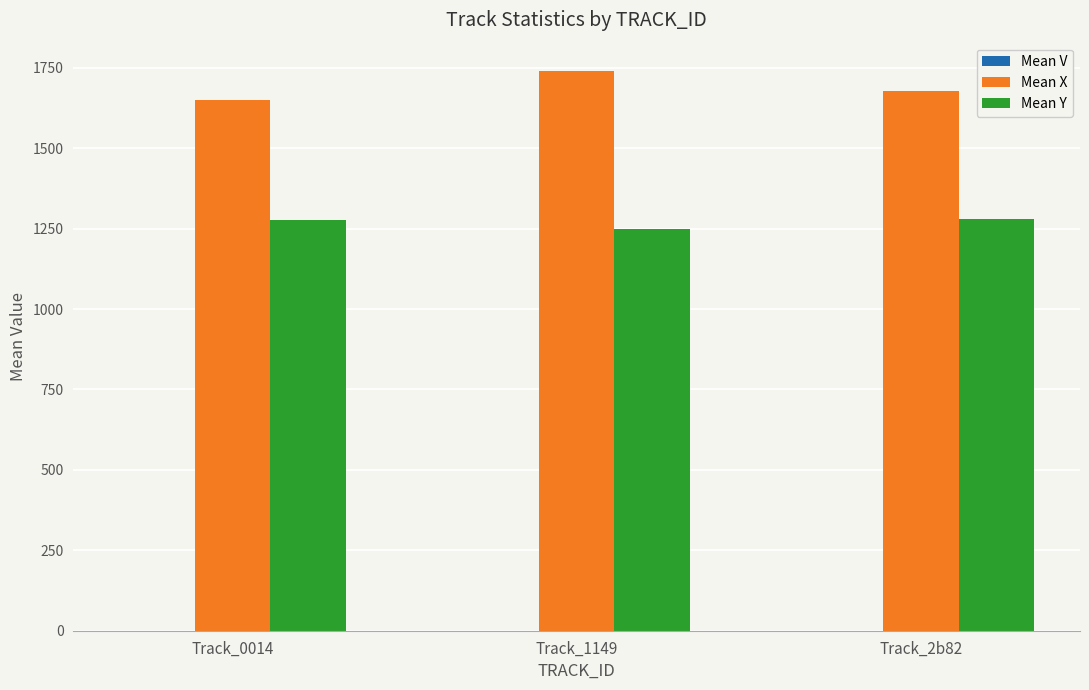

Which series has the widest spread of values?

Mean X